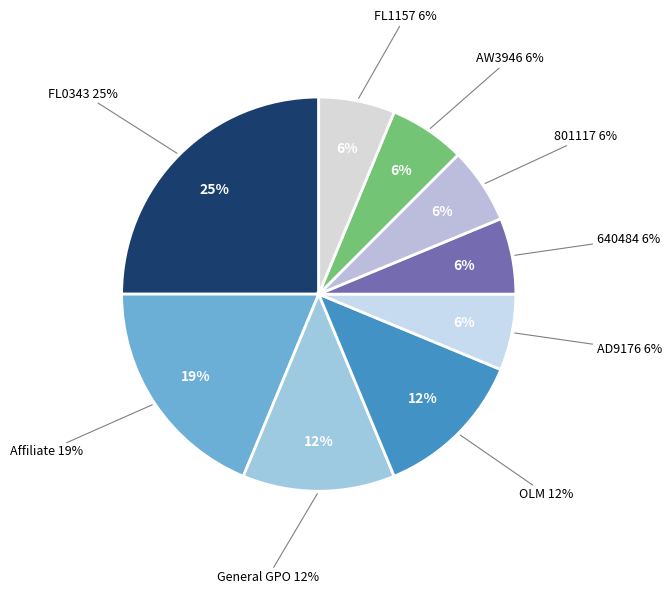

How many slices are in this pie chart?

9